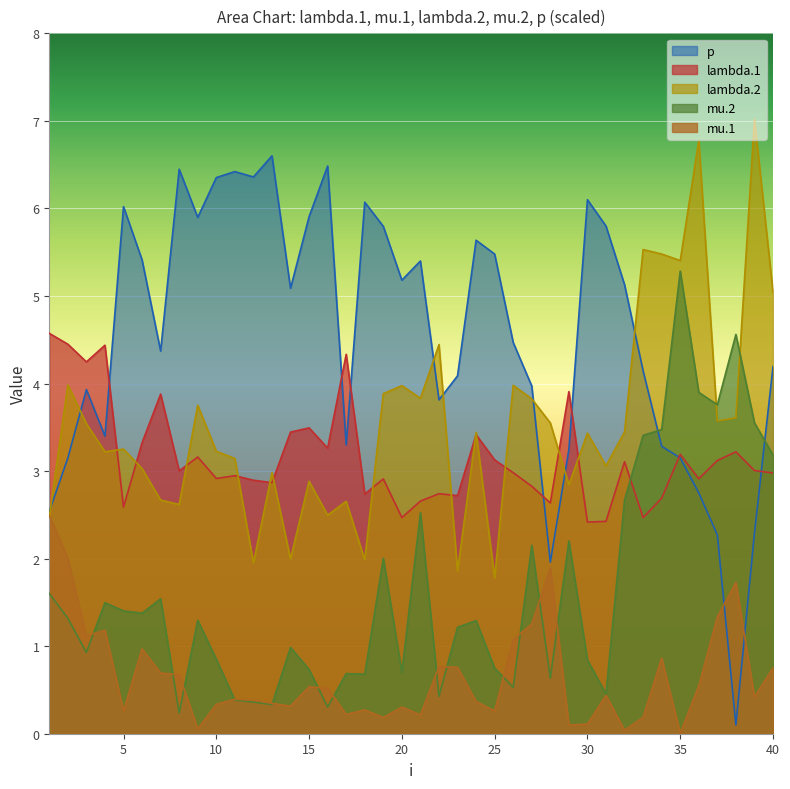

How many interior local peaks does the mu.2 series have?

12